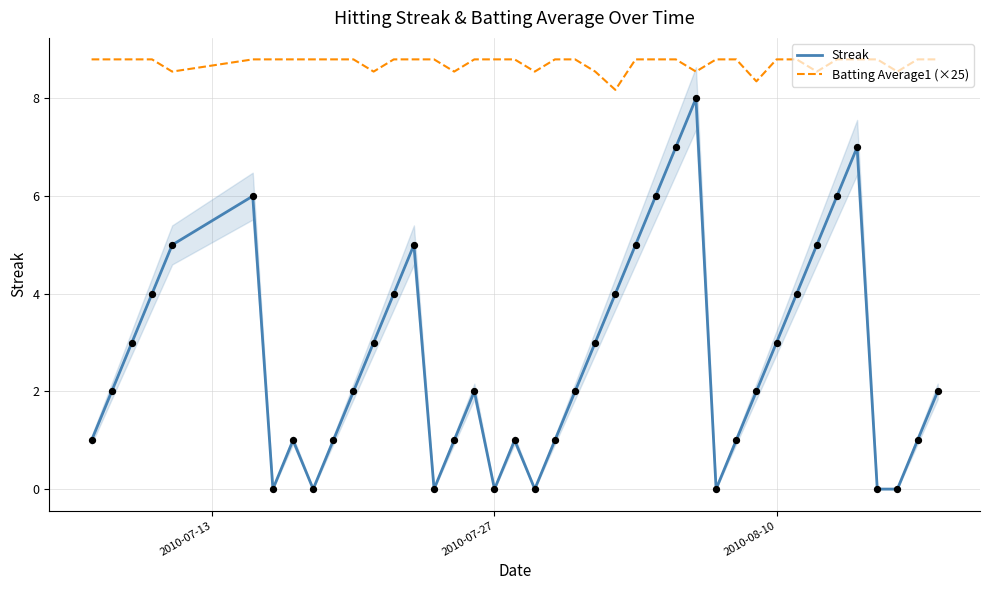

What are all the series names shown in the legend?

Streak, Batting Average1 (×25)